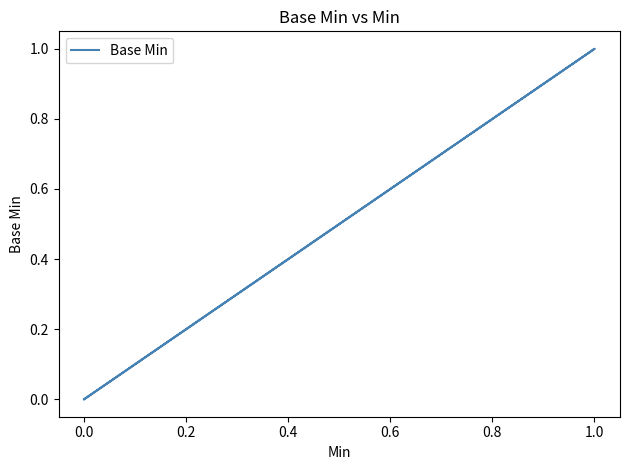

How many values are between 0 and 1?

5